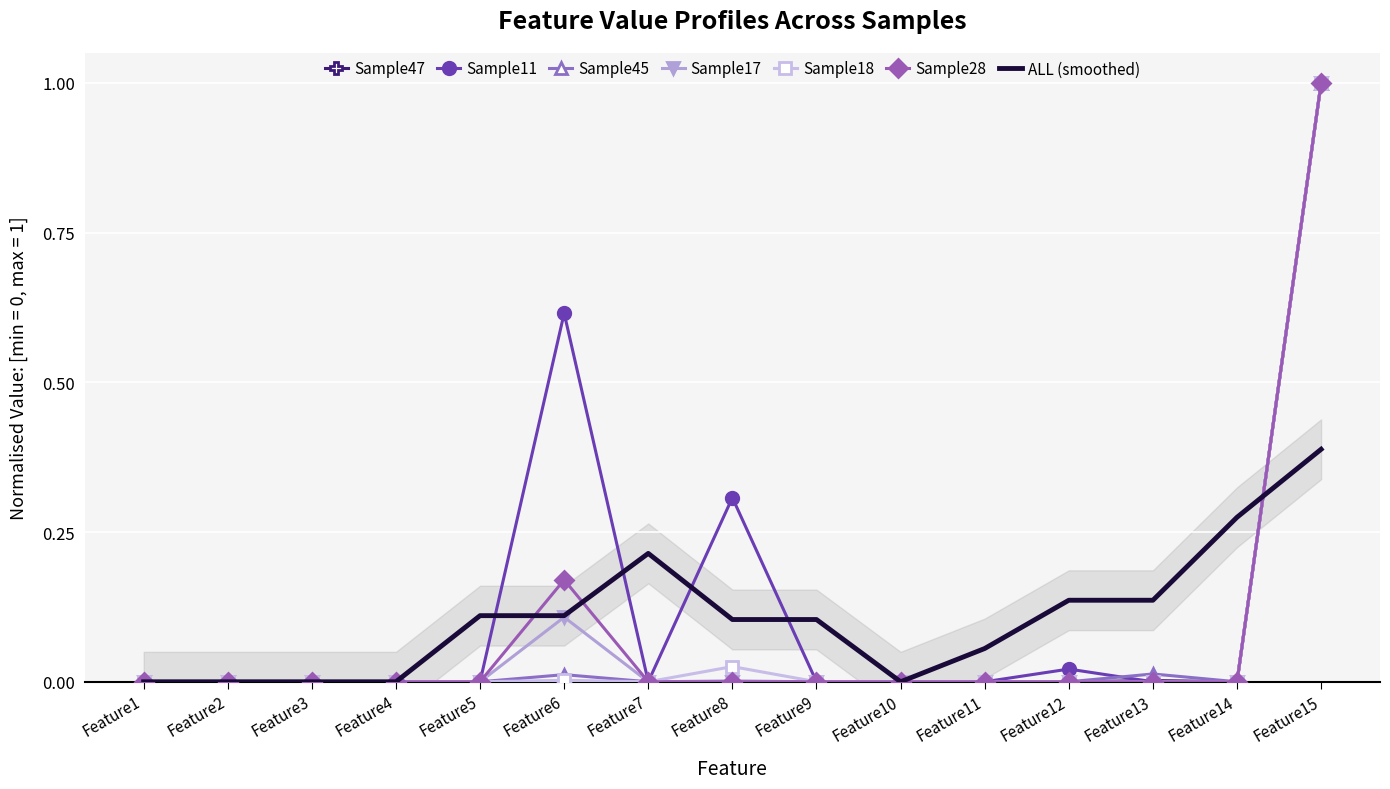

Which category has the highest value in the Sample17 series?

Feature15